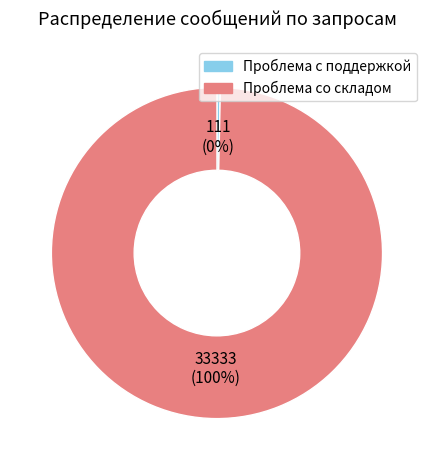

True or false: Проблема со складом accounts for 100% of the total.

True